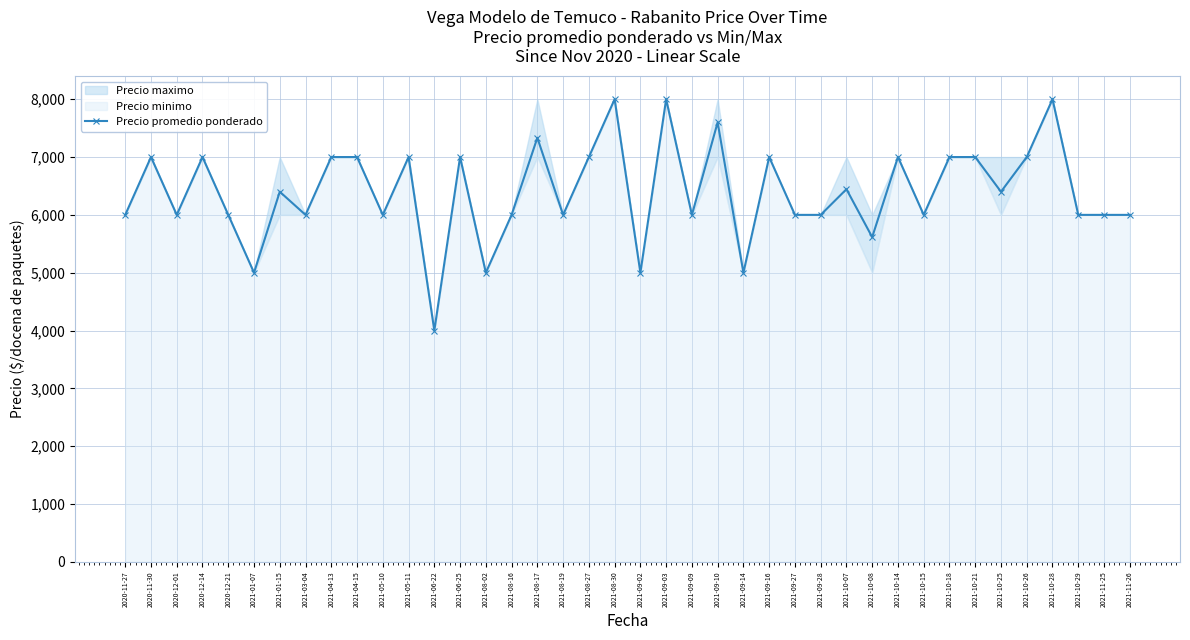

Which category has the highest value across all series?

2021-08-30